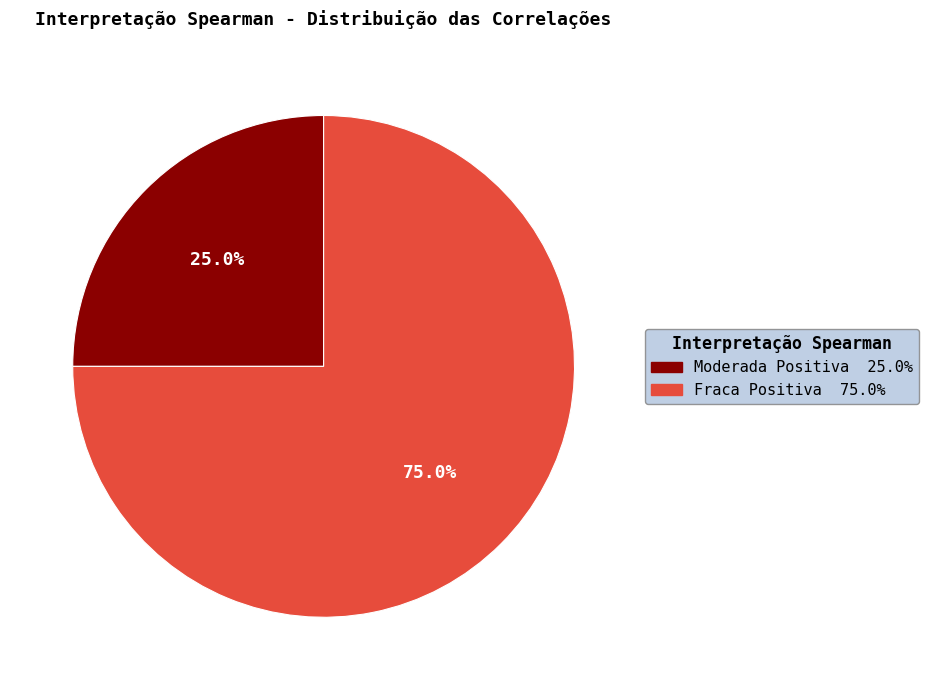

Is the sum of Fraca Positiva and Moderada Positiva greater than half?

Yes